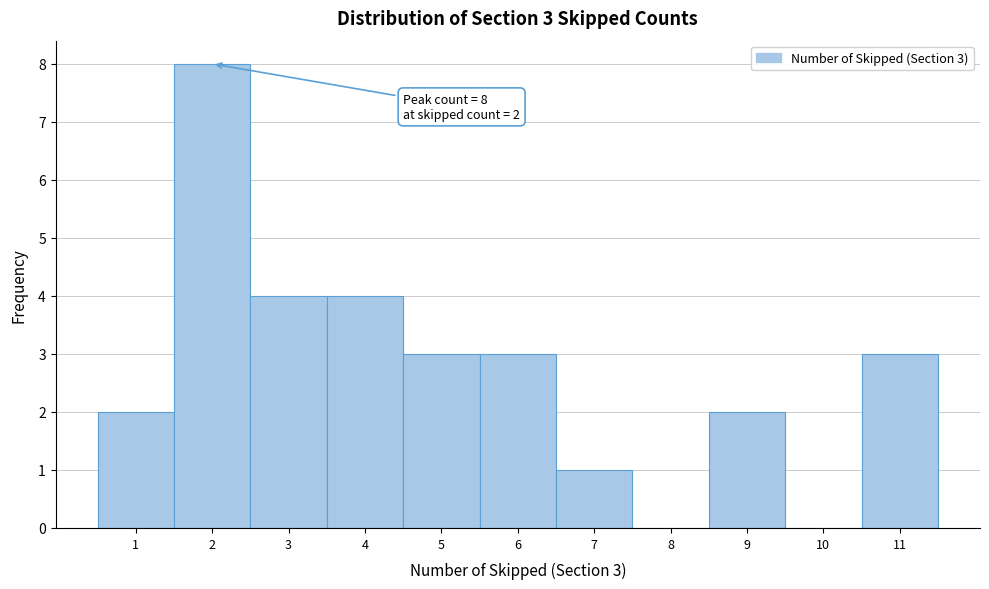

Over which range of the x-axis is the bar tallest?

1.5 to 2.5